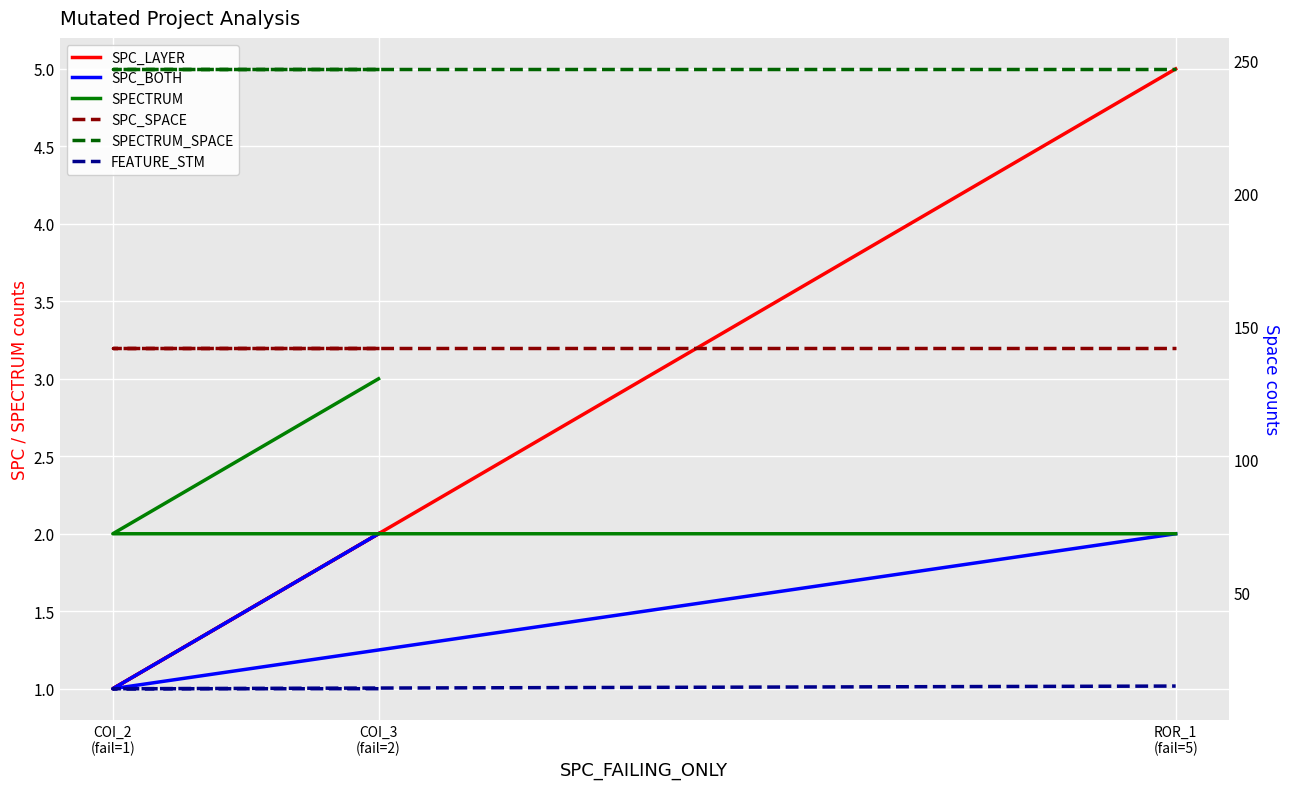

At which category does the chart reach its peak across all series?

COI_3
(fail=2)